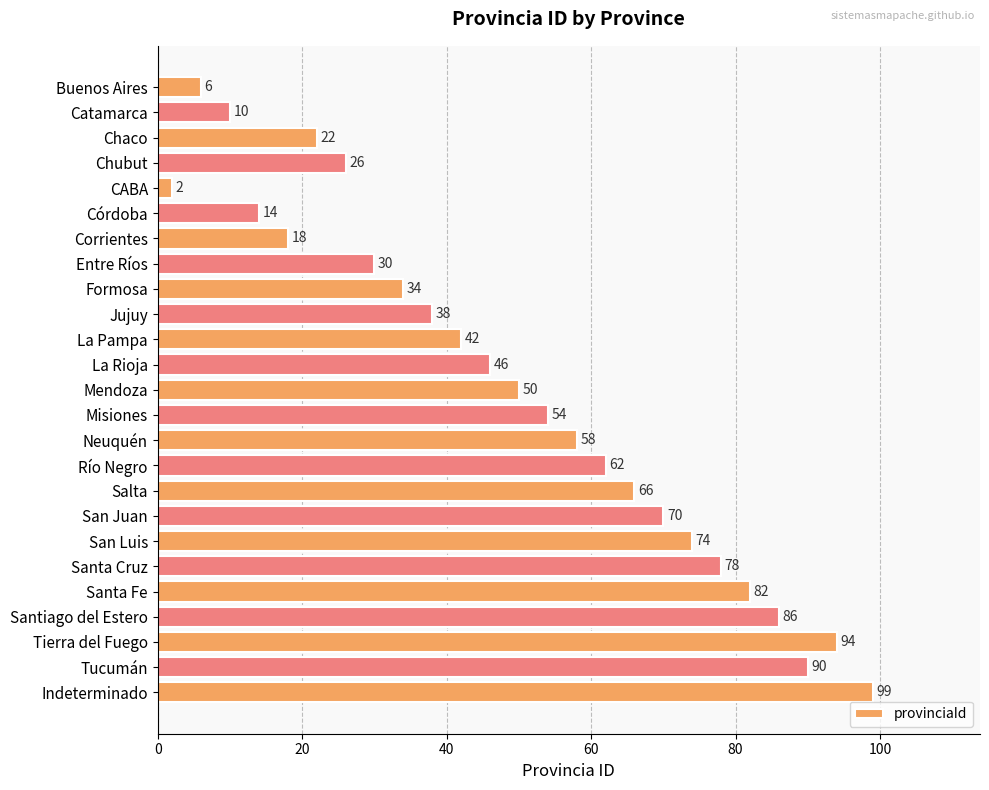

What is the greatest value displayed?

99